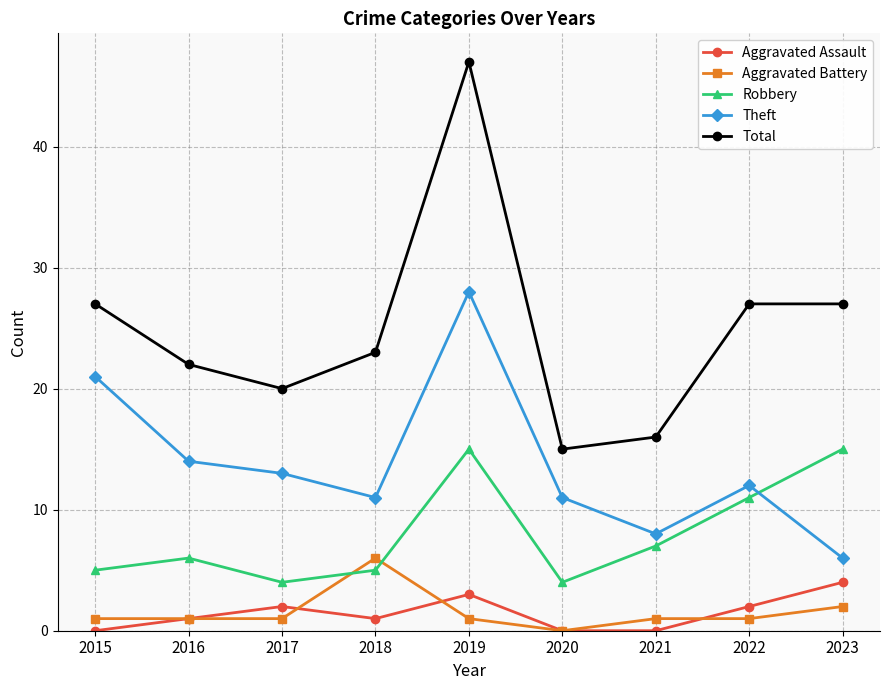

What is the average value of the Robbery series?

8